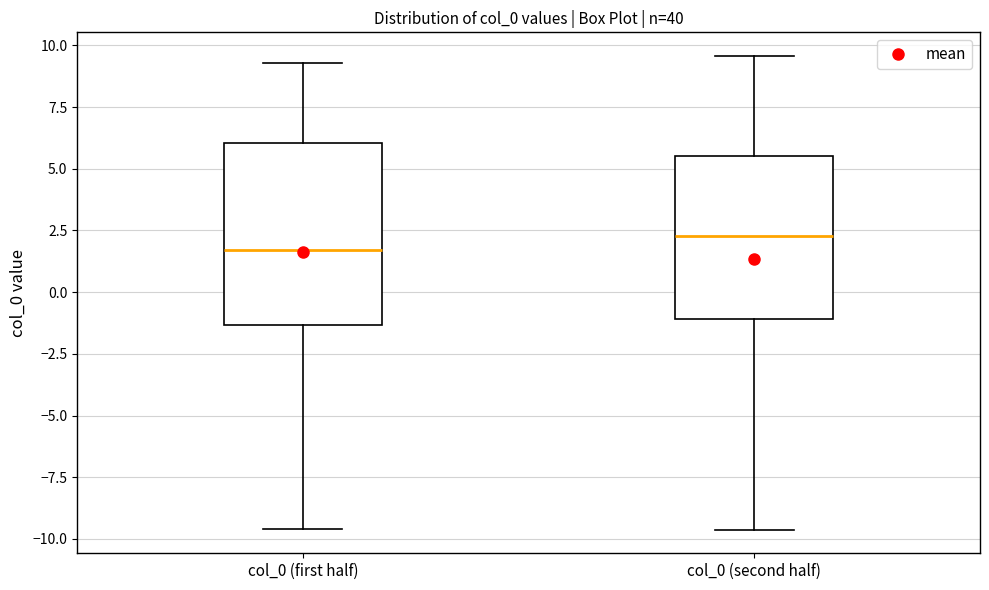

Where does the upper whisker of the box for col_0 (first half) end on the y-axis? The values are not printed on the chart, so give them approximately, as read against the axis.

9.5